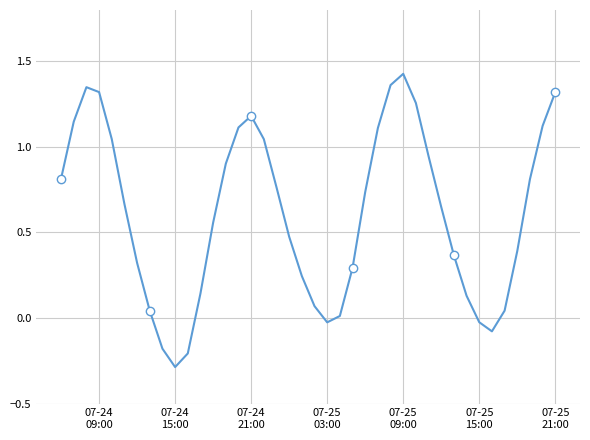

What is the difference between the maximum and minimum values?

1.7